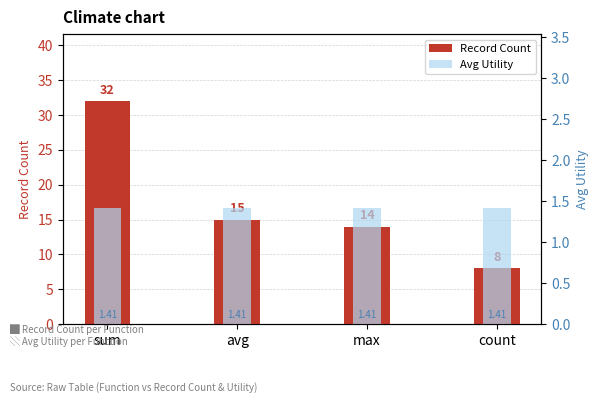

What is the difference between the highest and lowest values at max?

12.6